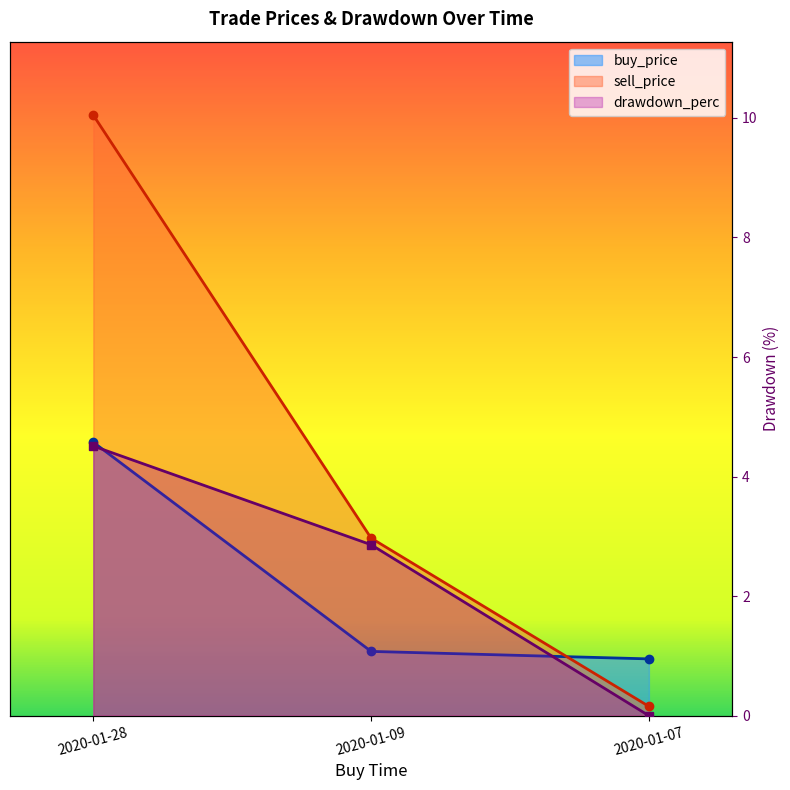

Reading left to right, list all the values displayed in this chart.

buy_price: 2020-01-28=0.4	2020-01-09=0.1	2020-01-07=0.1
sell_price: 2020-01-28=1.0	2020-01-09=0.3	2020-01-07=0.0
drawdown_perc: 2020-01-28=4.5	2020-01-09=2.9	2020-01-07=0.0